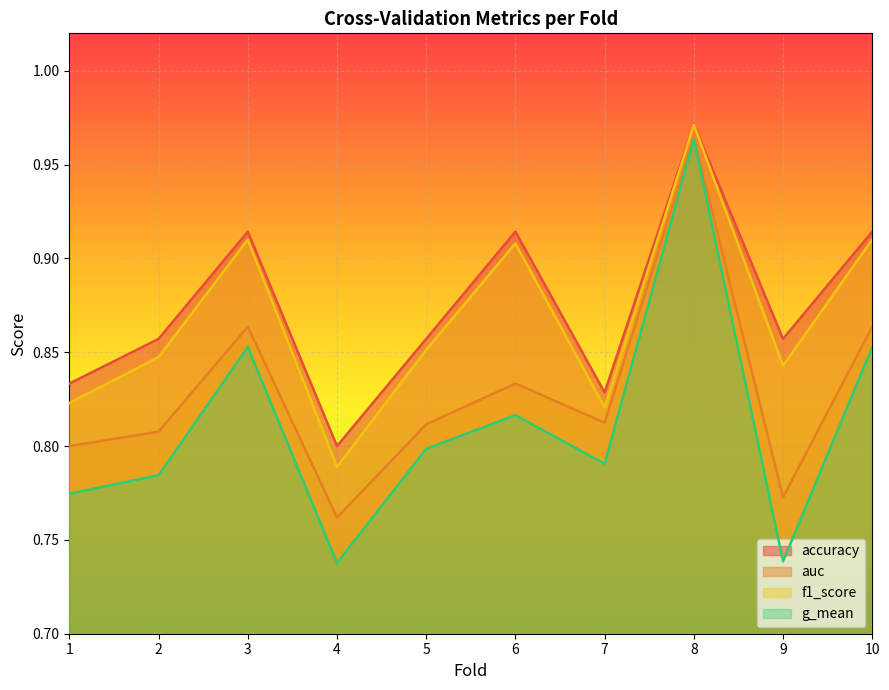

The value of f1_score at 3 is 1.5. True or false?

False